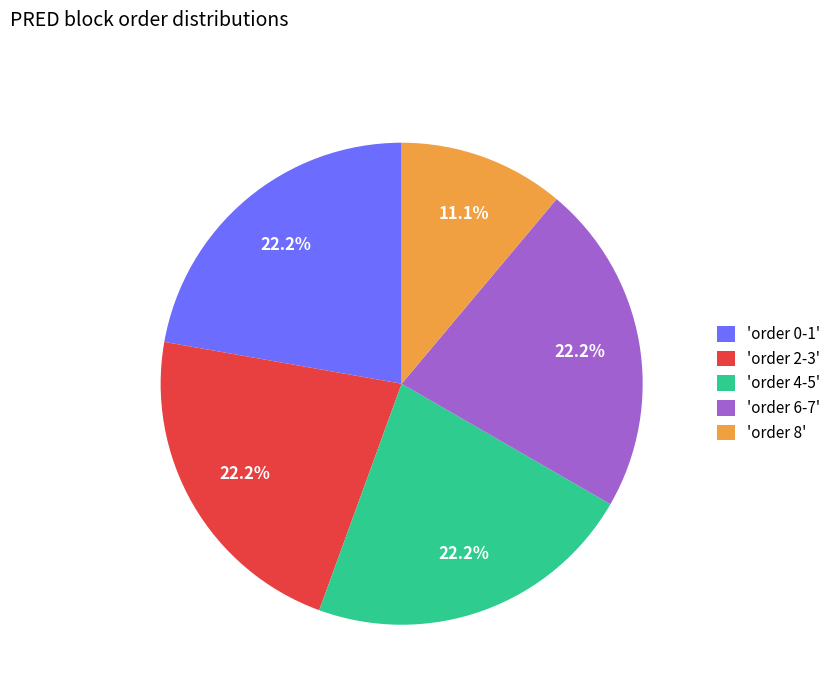

What is the total percentage of 'order 6-7' and 'order 0-1'?

44.4%